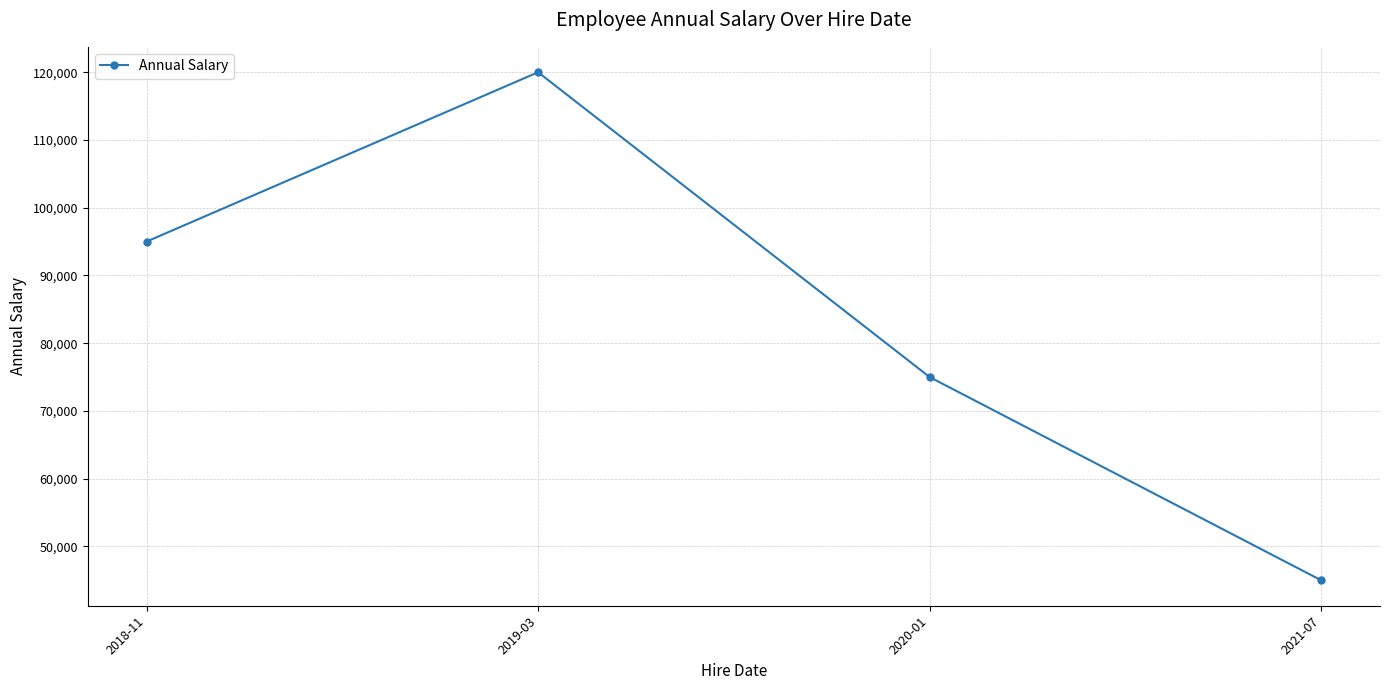

Count the values in the range 75000 to 120000.

3